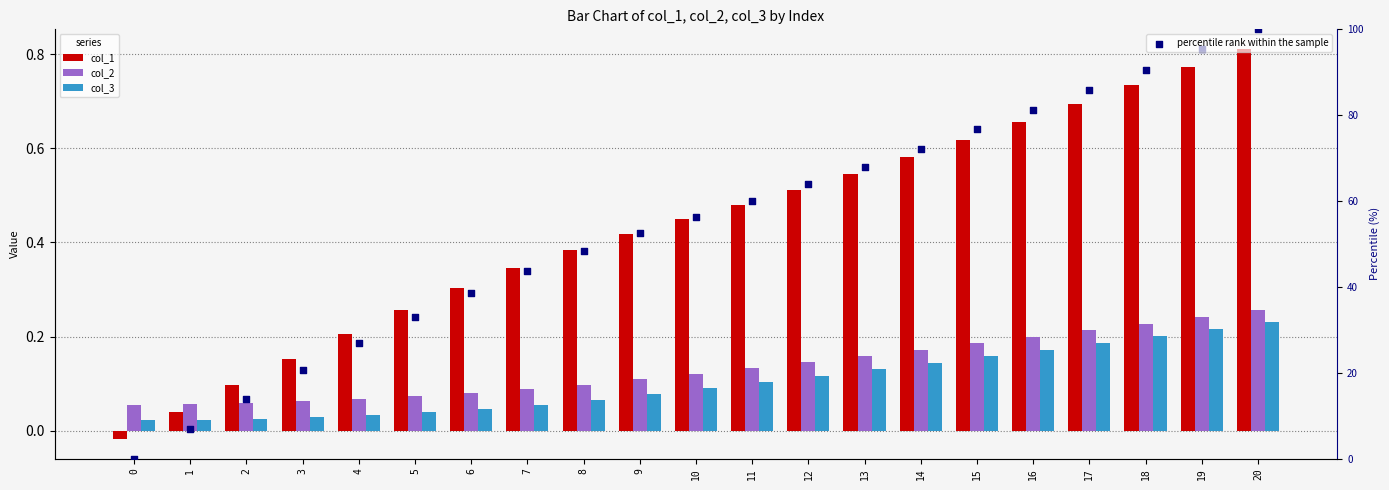

What are all the series names shown in the legend?

col_1, col_2, col_3, percentile rank within the sample